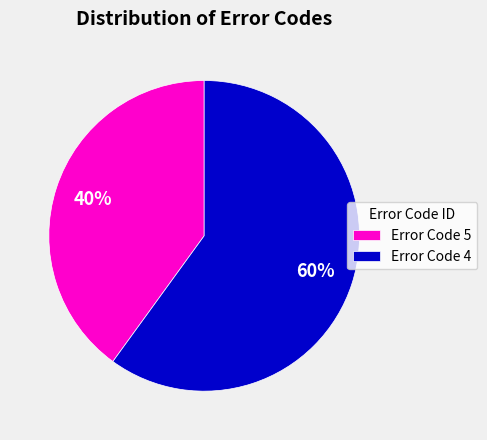

True or false: Error Code 5 accounts for 40% of the total.

True